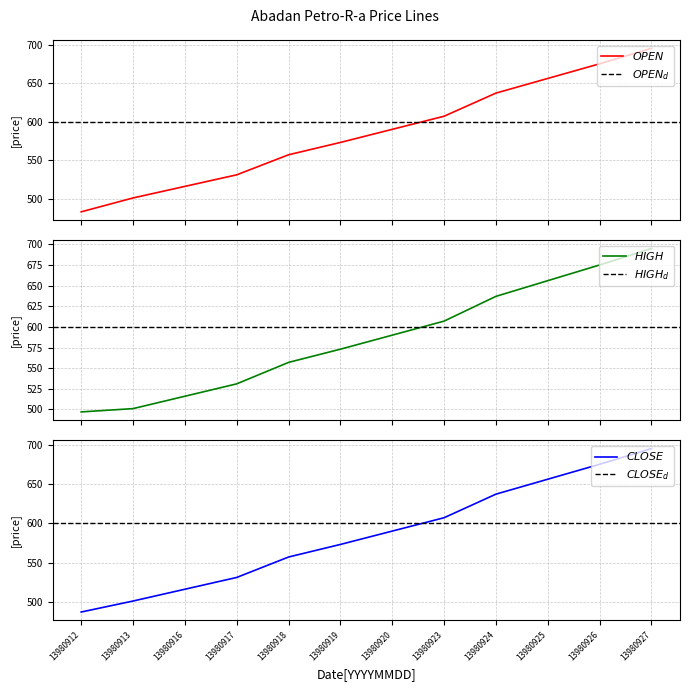

Which has a higher value, 13980917 or 13980916?

13980917